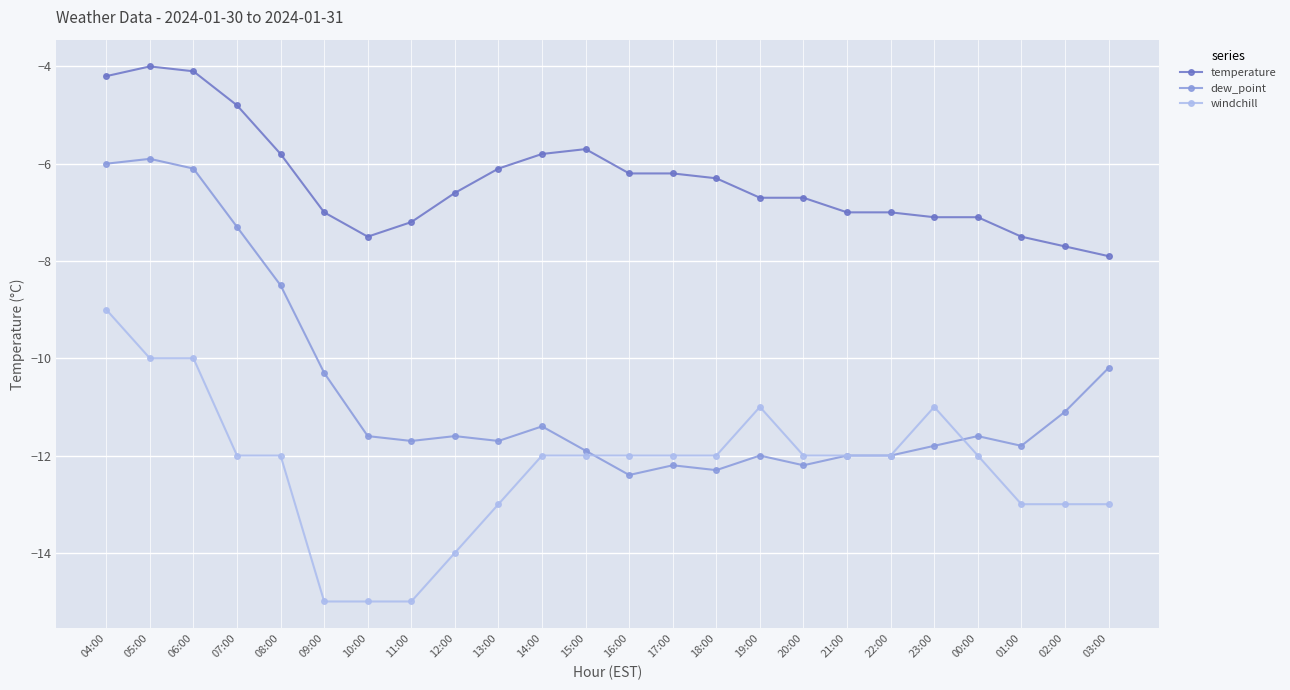

What is the difference between the highest and lowest values at 17:00?

6.0